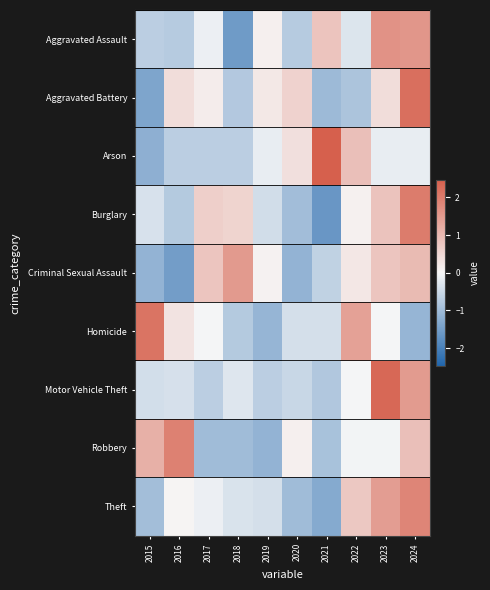

How many categories are shown in the chart?

10